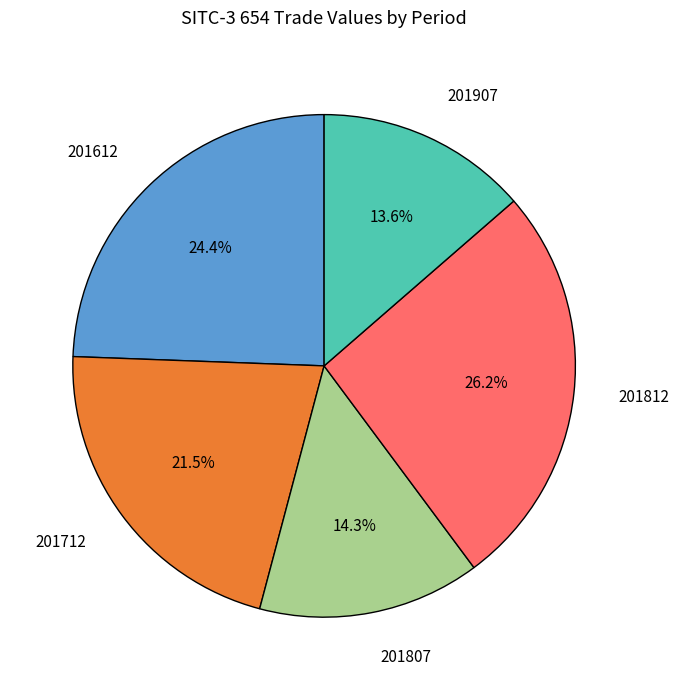

To the nearest percent, what is the average slice percentage?

20%